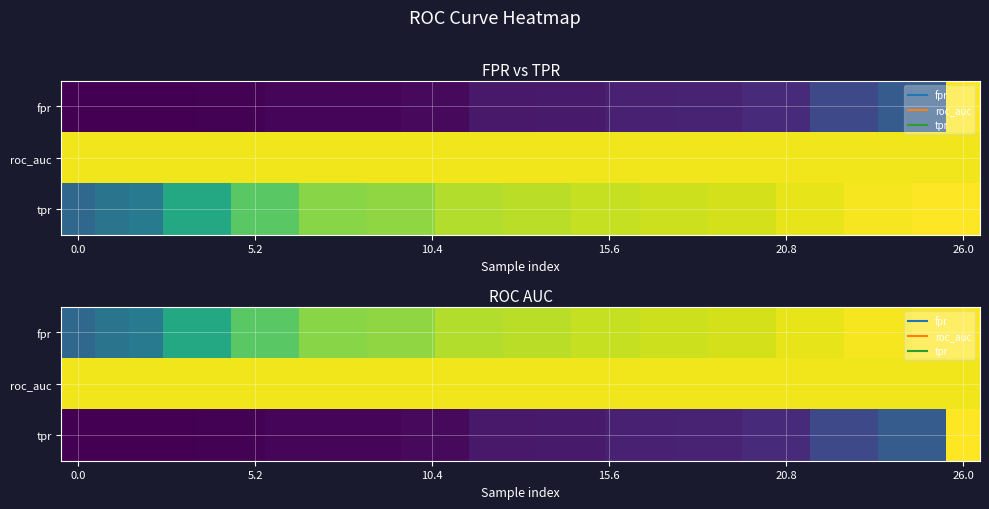

Which series has the largest range (max minus min)?

tpr